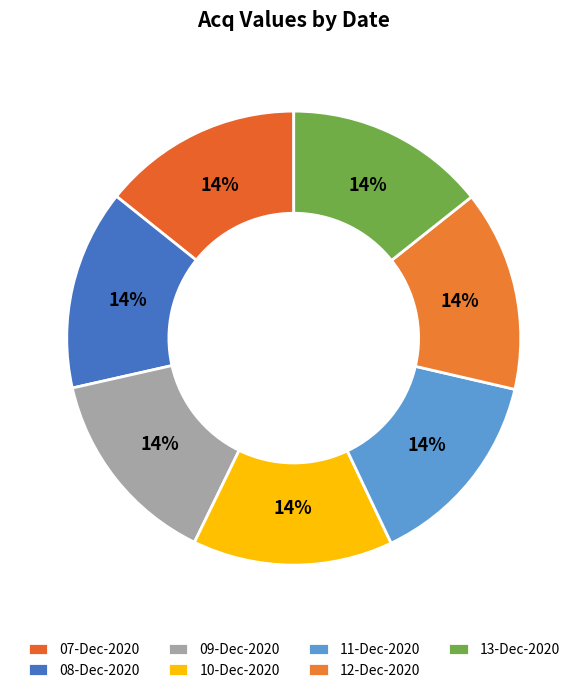

How much of the chart is everything except 10-Dec-2020?

85.7%